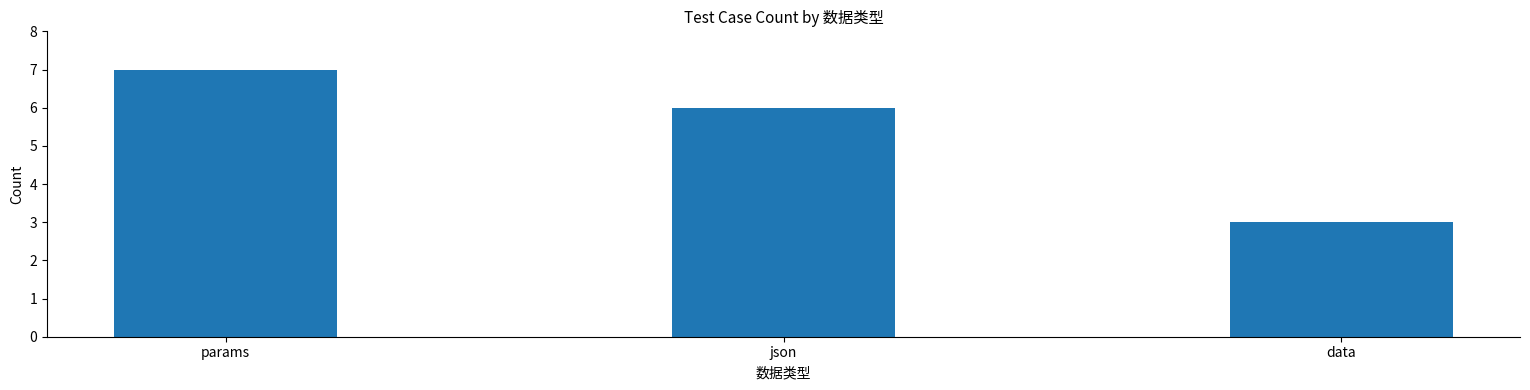

What is the maximum value shown in the chart?

7